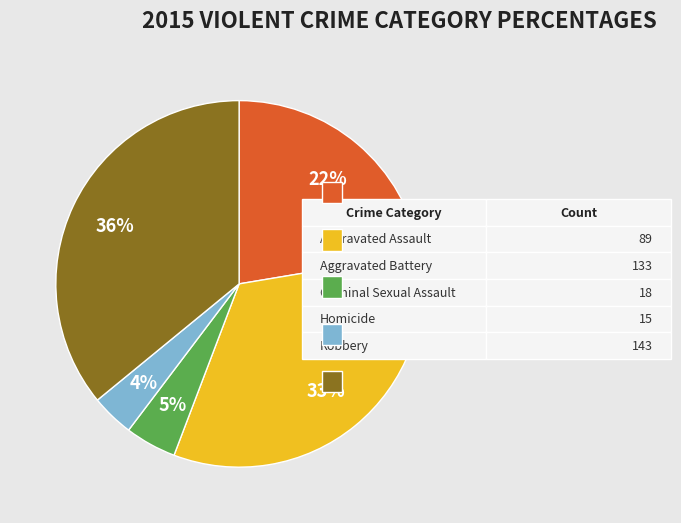

Is there a majority slice in this chart?

No